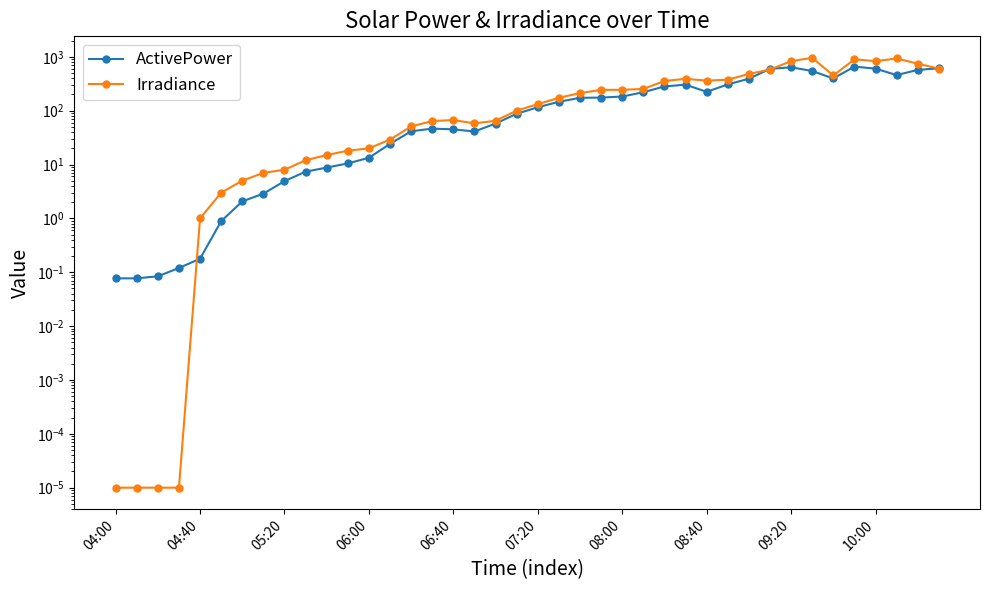

How many data points in ActivePower are above 115?

20